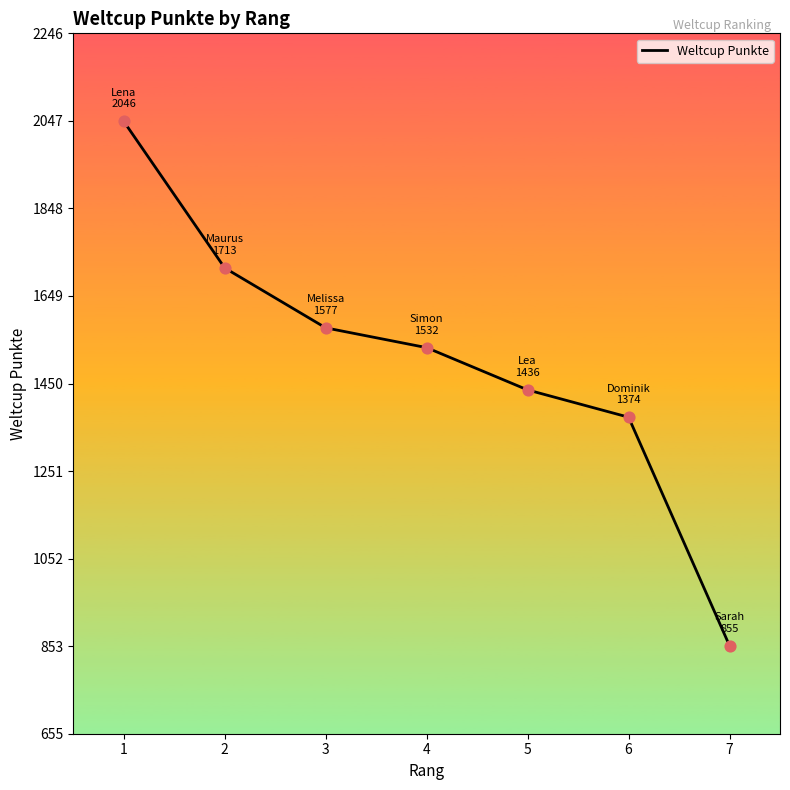

Between 5 and 1, which is larger?

1